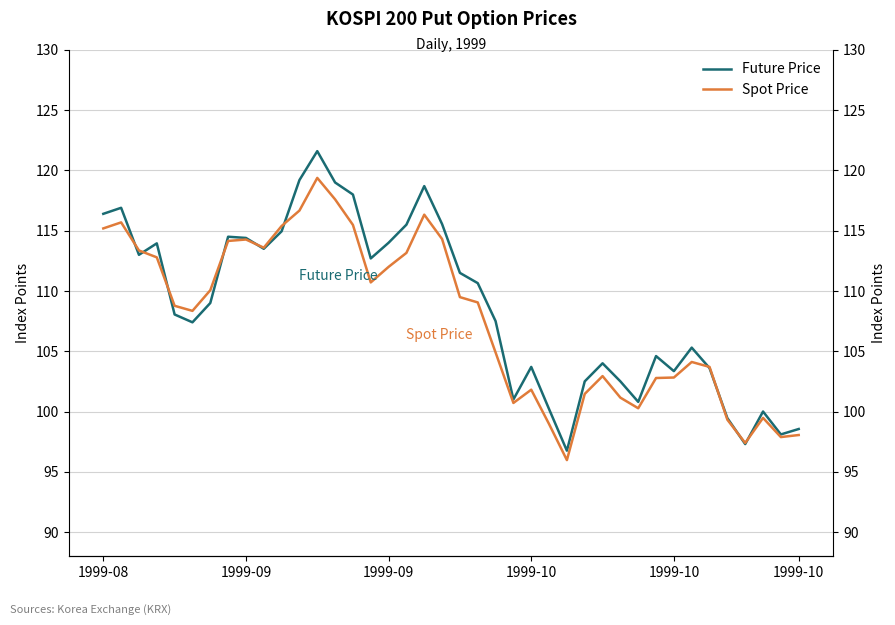

True or false: Spot Price and Future Price cross at least once.

True